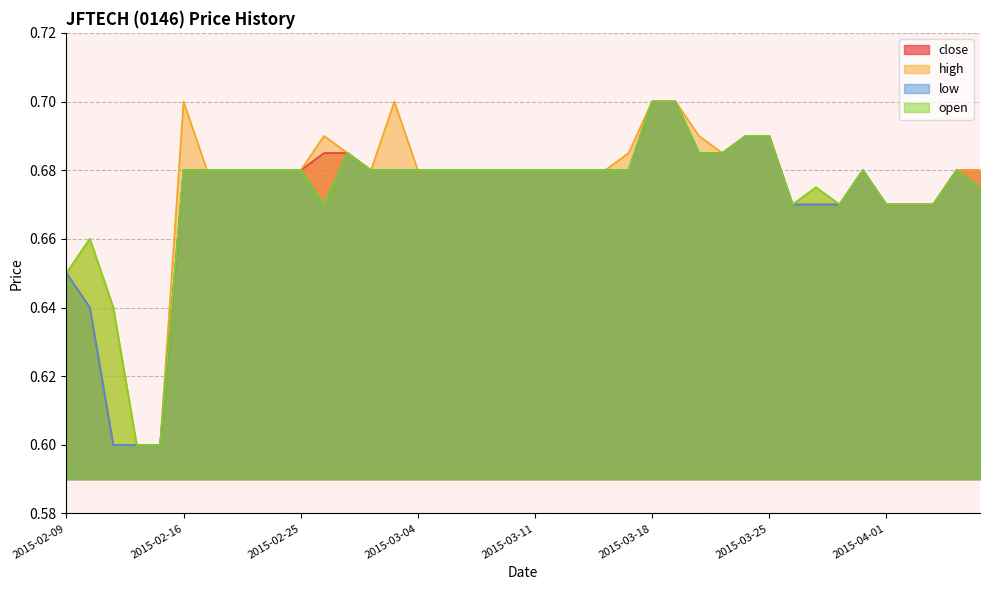

Reading right to left, extract all data points from this chart.

close: 2015-04-07=0.7	2015-04-06=0.7	2015-04-03=0.7	2015-04-02=0.7	2015-04-01=0.7	2015-03-31=0.7	2015-03-30=0.7	2015-03-27=0.7	2015-03-26=0.7	2015-03-25=0.7	2015-03-24=0.7	2015-03-23=0.7	2015-03-20=0.7	2015-03-19=0.7	2015-03-18=0.7	2015-03-17=0.7	2015-03-16=0.7	2015-03-13=0.7	2015-03-12=0.7	2015-03-11=0.7	2015-03-10=0.7	2015-03-09=0.7	2015-03-06=0.7	2015-03-05=0.7	2015-03-04=0.7	2015-03-03=0.7	2015-03-02=0.7	2015-02-27=0.7	2015-02-26=0.7	2015-02-25=0.7	2015-02-24=0.7	2015-02-23=0.7	2015-02-18=0.7	2015-02-17=0.7	2015-02-16=0.7	2015-02-13=0.6	2015-02-12=0.6	2015-02-11=0.6	2015-02-10=0.6	2015-02-09=0.7
high: 2015-04-07=0.7	2015-04-06=0.7	2015-04-03=0.7	2015-04-02=0.7	2015-04-01=0.7	2015-03-31=0.7	2015-03-30=0.7	2015-03-27=0.7	2015-03-26=0.7	2015-03-25=0.7	2015-03-24=0.7	2015-03-23=0.7	2015-03-20=0.7	2015-03-19=0.7	2015-03-18=0.7	2015-03-17=0.7	2015-03-16=0.7	2015-03-13=0.7	2015-03-12=0.7	2015-03-11=0.7	2015-03-10=0.7	2015-03-09=0.7	2015-03-06=0.7	2015-03-05=0.7	2015-03-04=0.7	2015-03-03=0.7	2015-03-02=0.7	2015-02-27=0.7	2015-02-26=0.7	2015-02-25=0.7	2015-02-24=0.7	2015-02-23=0.7	2015-02-18=0.7	2015-02-17=0.7	2015-02-16=0.7	2015-02-13=0.6	2015-02-12=0.6	2015-02-11=0.6	2015-02-10=0.7	2015-02-09=0.7
low: 2015-04-07=0.7	2015-04-06=0.7	2015-04-03=0.7	2015-04-02=0.7	2015-04-01=0.7	2015-03-31=0.7	2015-03-30=0.7	2015-03-27=0.7	2015-03-26=0.7	2015-03-25=0.7	2015-03-24=0.7	2015-03-23=0.7	2015-03-20=0.7	2015-03-19=0.7	2015-03-18=0.7	2015-03-17=0.7	2015-03-16=0.7	2015-03-13=0.7	2015-03-12=0.7	2015-03-11=0.7	2015-03-10=0.7	2015-03-09=0.7	2015-03-06=0.7	2015-03-05=0.7	2015-03-04=0.7	2015-03-03=0.7	2015-03-02=0.7	2015-02-27=0.7	2015-02-26=0.7	2015-02-25=0.7	2015-02-24=0.7	2015-02-23=0.7	2015-02-18=0.7	2015-02-17=0.7	2015-02-16=0.7	2015-02-13=0.6	2015-02-12=0.6	2015-02-11=0.6	2015-02-10=0.6	2015-02-09=0.7
open: 2015-04-07=0.7	2015-04-06=0.7	2015-04-03=0.7	2015-04-02=0.7	2015-04-01=0.7	2015-03-31=0.7	2015-03-30=0.7	2015-03-27=0.7	2015-03-26=0.7	2015-03-25=0.7	2015-03-24=0.7	2015-03-23=0.7	2015-03-20=0.7	2015-03-19=0.7	2015-03-18=0.7	2015-03-17=0.7	2015-03-16=0.7	2015-03-13=0.7	2015-03-12=0.7	2015-03-11=0.7	2015-03-10=0.7	2015-03-09=0.7	2015-03-06=0.7	2015-03-05=0.7	2015-03-04=0.7	2015-03-03=0.7	2015-03-02=0.7	2015-02-27=0.7	2015-02-26=0.7	2015-02-25=0.7	2015-02-24=0.7	2015-02-23=0.7	2015-02-18=0.7	2015-02-17=0.7	2015-02-16=0.7	2015-02-13=0.6	2015-02-12=0.6	2015-02-11=0.6	2015-02-10=0.7	2015-02-09=0.7